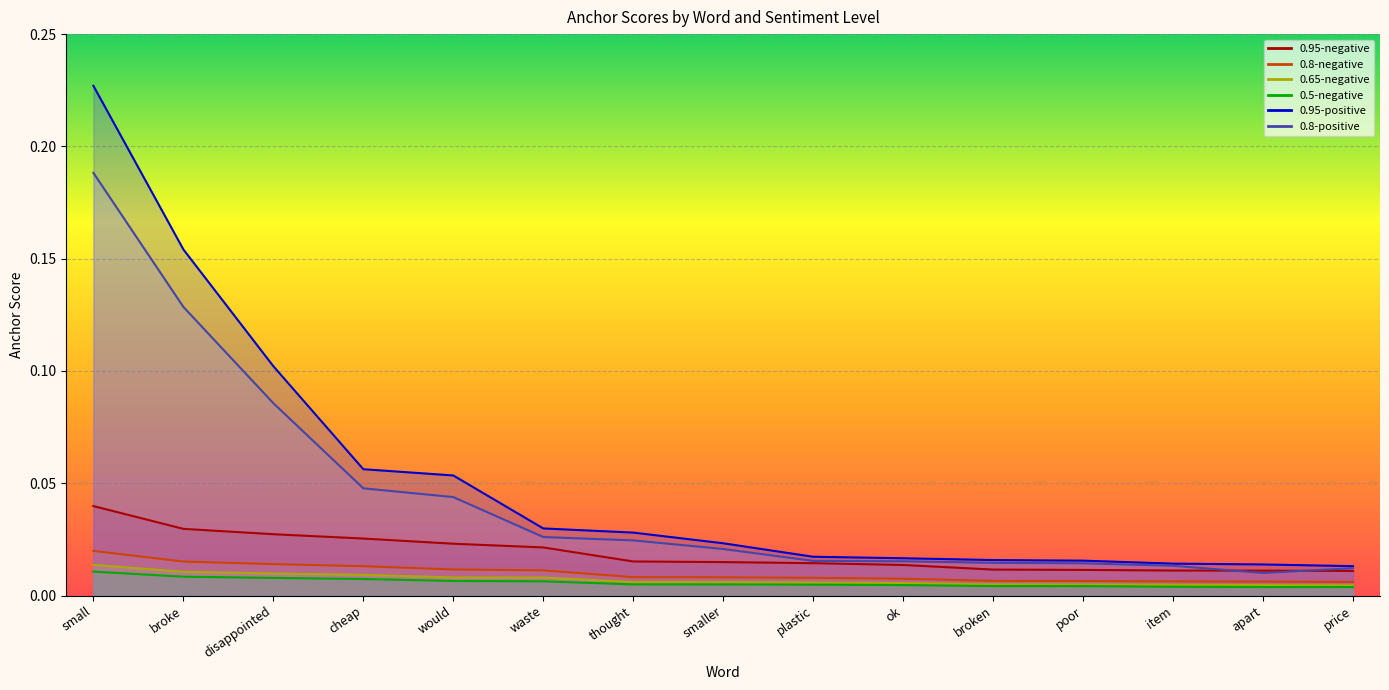

What are all the series names shown in the legend?

0.95-negative, 0.8-negative, 0.65-negative, 0.5-negative, 0.95-positive, 0.8-positive